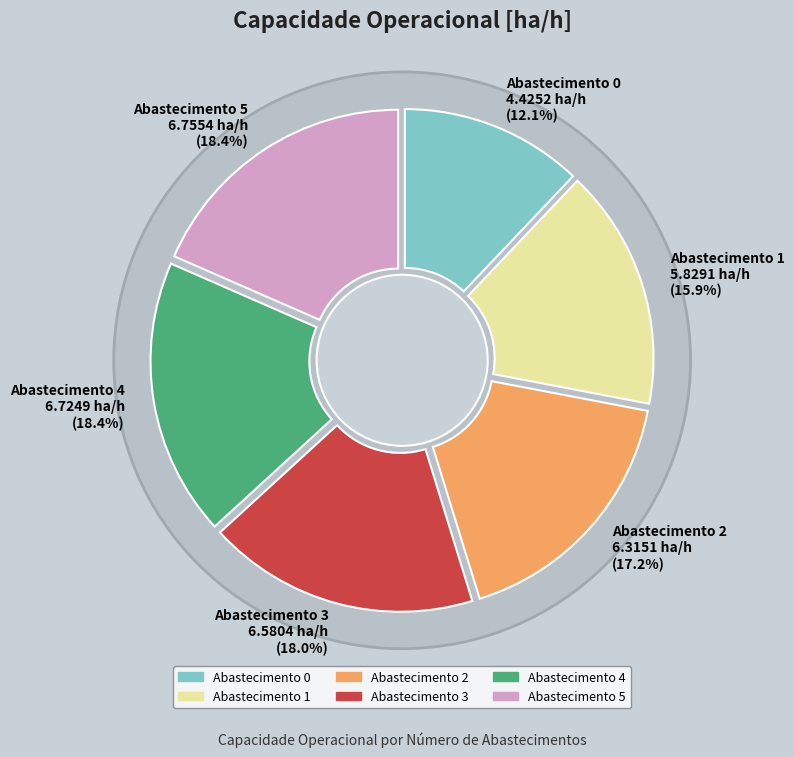

What percentage do 3 and 1 together represent?

33.9%